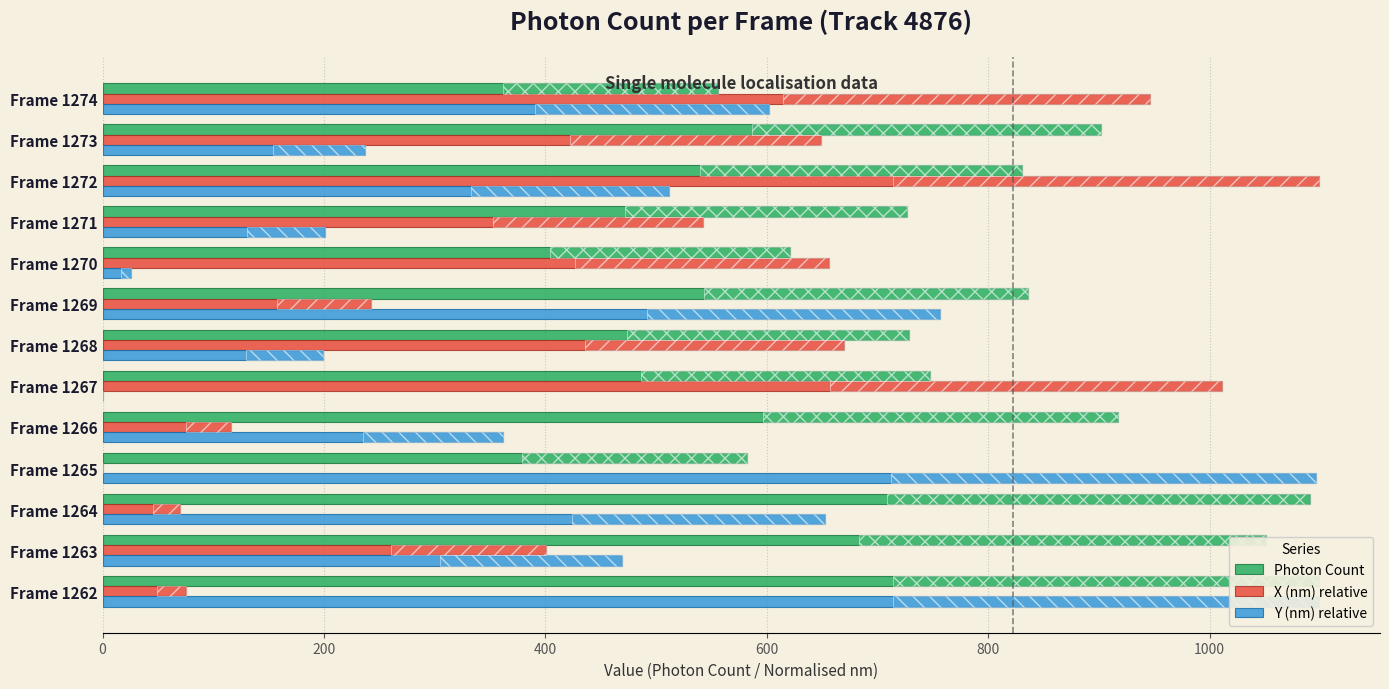

Reading left to right, list all the values displayed in this chart.

Photon Count: 1099.0	1050.7	1090.7	582.5	917.3	747.7	728.6	835.9	621.3	726.3	830.8	902.1	556.1
X (nm) relative: 75.7	401.0	69.8	0.0	115.8	1011.3	669.8	242.1	656.4	542.1	1099.0	649.0	946.0
Y (nm) relative: 1099.0	469.0	652.1	1095.8	361.6	0.0	198.9	756.3	25.3	200.5	511.6	236.8	601.6